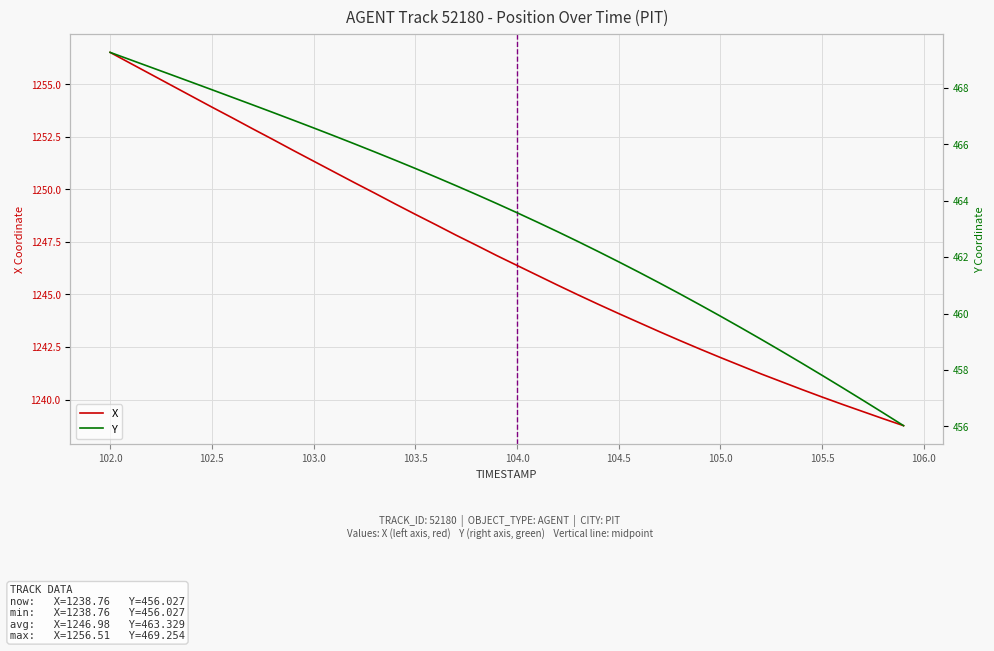

True or false: Y has more than 0 points higher than both neighbors.

False